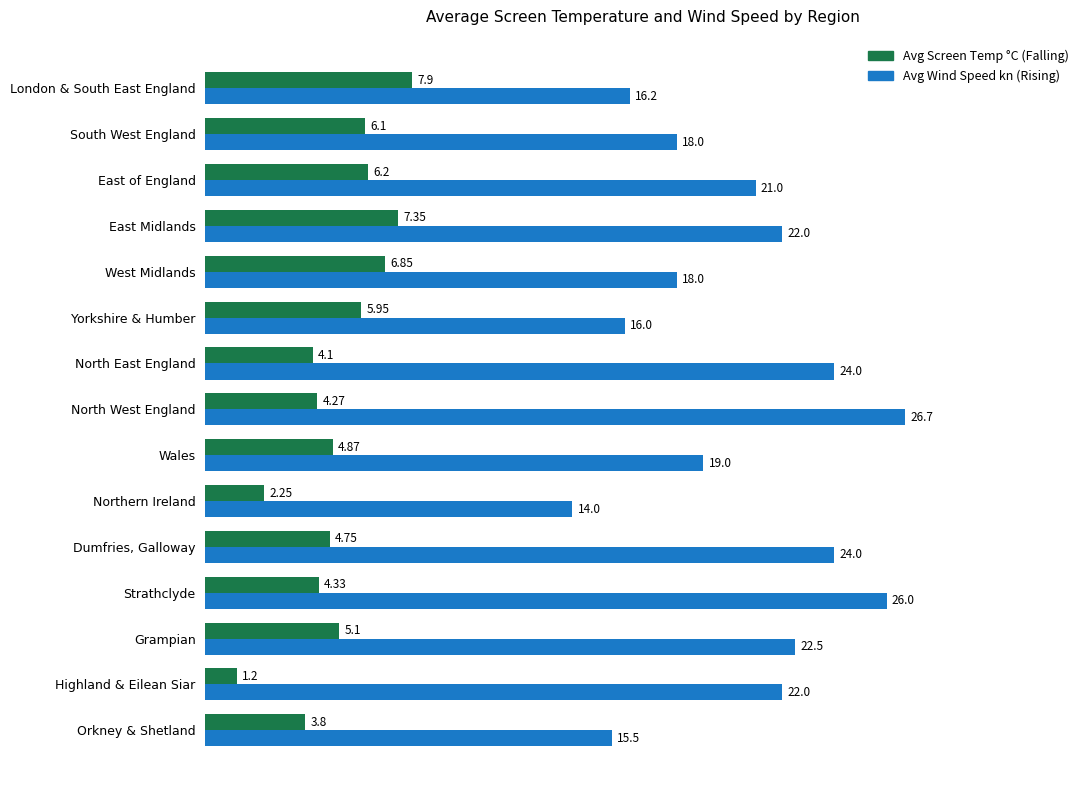

What is the difference between the highest and lowest values at East of England?

14.8